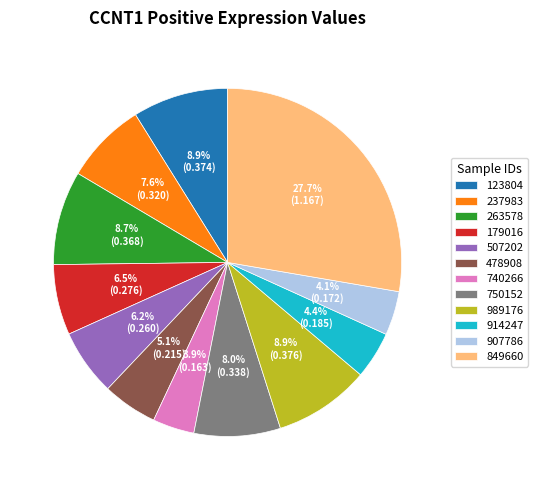

Does any single category account for the majority?

No